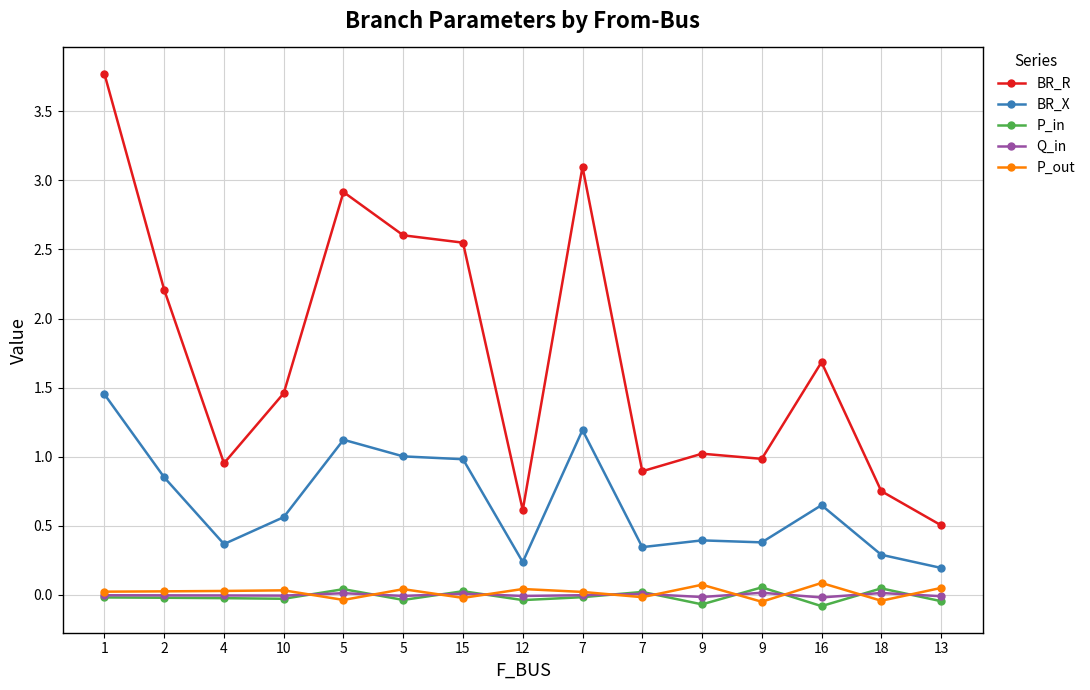

Reading left to right, list all the values displayed in this chart.

BR_R: 1=3.8	2=2.2	4=1.0	10=1.5	5=2.9	5=2.6	15=2.5	12=0.6	7=3.1	7=0.9	9=1.0	9=1.0	16=1.7	18=0.7	13=0.5
BR_X: 1=1.5	2=0.8	4=0.4	10=0.6	5=1.1	5=1.0	15=1.0	12=0.2	7=1.2	7=0.3	9=0.4	9=0.4	16=0.6	18=0.3	13=0.2
P_in: 1=-0.0	2=-0.0	4=-0.0	10=-0.0	5=0.0	5=-0.0	15=0.0	12=-0.0	7=-0.0	7=0.0	9=-0.1	9=0.1	16=-0.1	18=0.0	13=-0.0
Q_in: 1=-0.0	2=-0.0	4=-0.0	10=-0.0	5=0.0	5=-0.0	15=0.0	12=-0.0	7=-0.0	7=0.0	9=-0.0	9=0.0	16=-0.0	18=0.0	13=-0.0
P_out: 1=0.0	2=0.0	4=0.0	10=0.0	5=-0.0	5=0.0	15=-0.0	12=0.0	7=0.0	7=-0.0	9=0.1	9=-0.1	16=0.1	18=-0.0	13=0.0